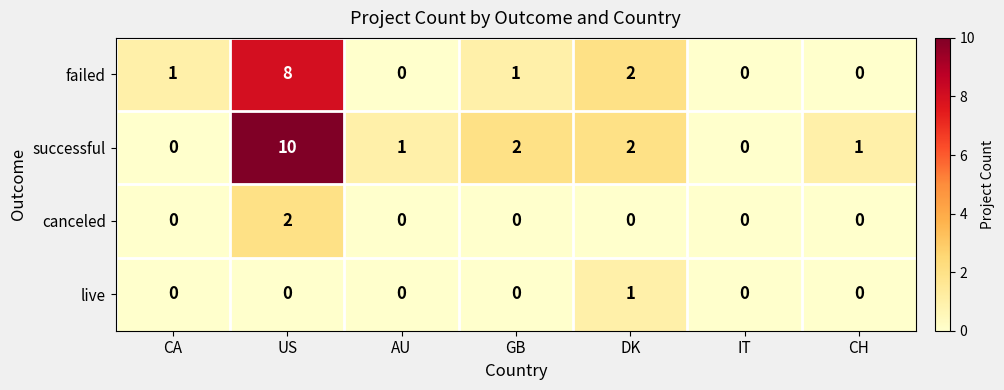

What is the difference between the maximum and minimum values in the failed series?

8